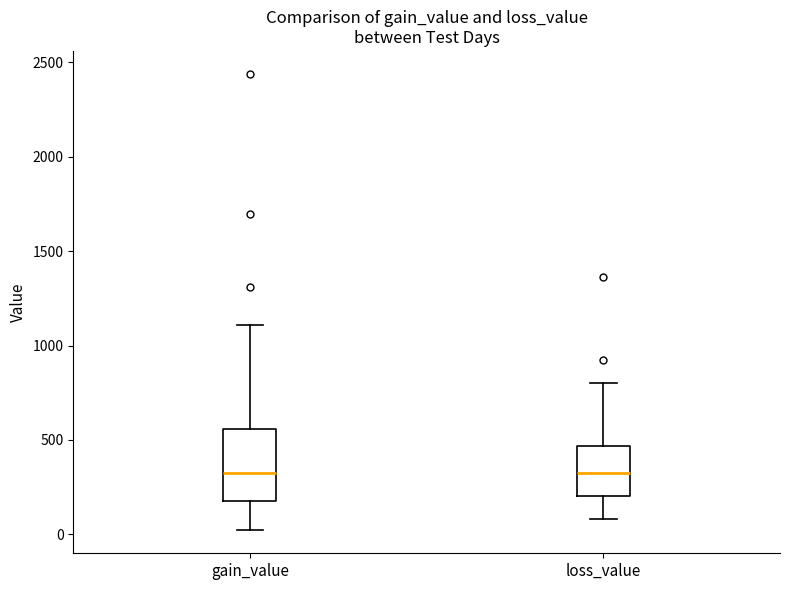

Where does the median line of the box for loss_value sit on the y-axis? The values are not printed on the chart, so give them approximately, as read against the axis.

300